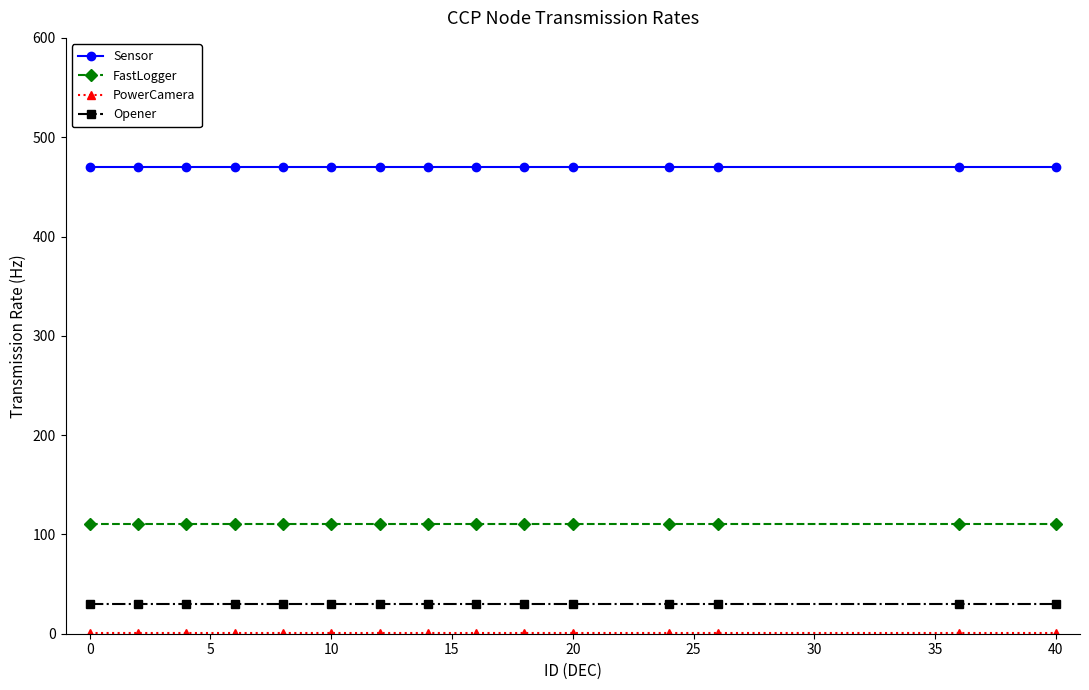

Which series has the largest total across all categories?

Sensor